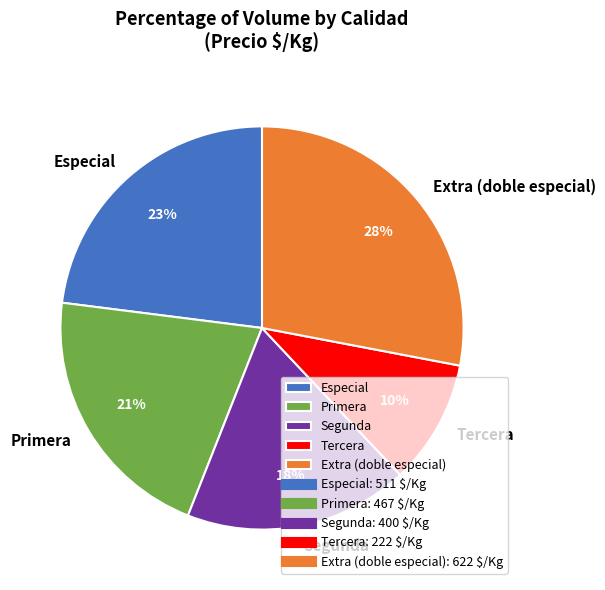

To the nearest percent, what percentage of the pie is Especial?

23%